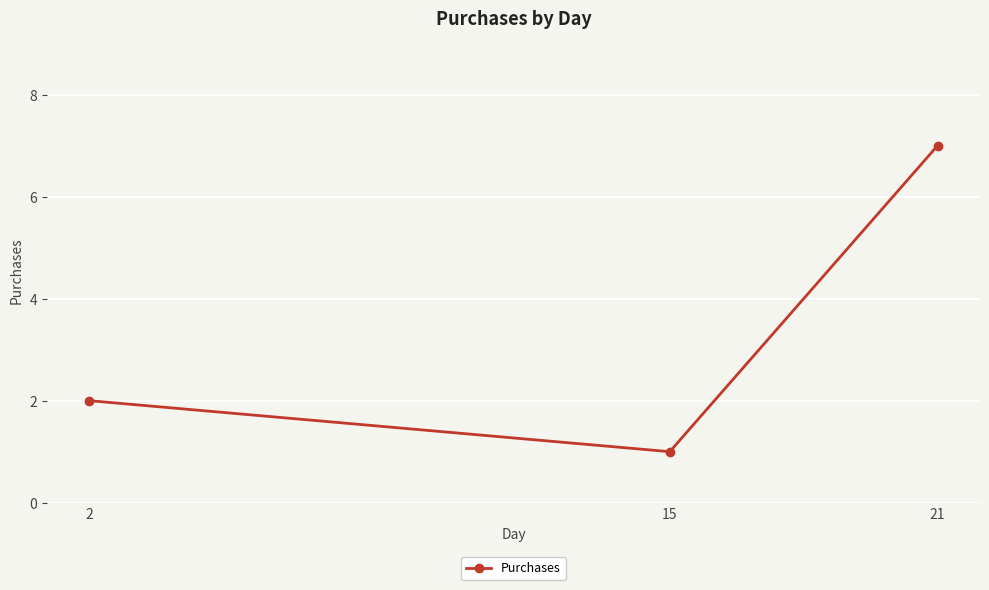

Approximately how many times larger is the value at 15 compared to 21?

0.1